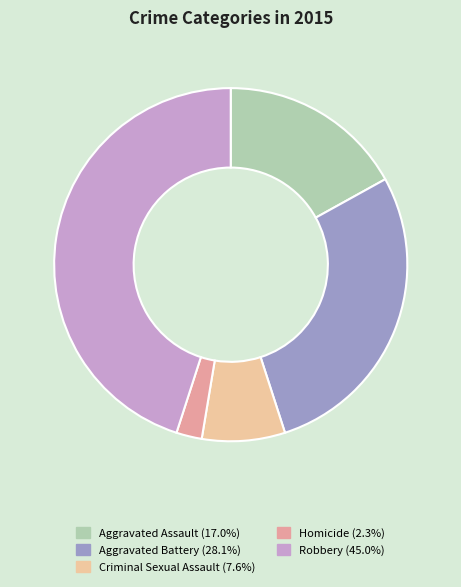

True or false: Robbery accounts for 38% of the total.

False